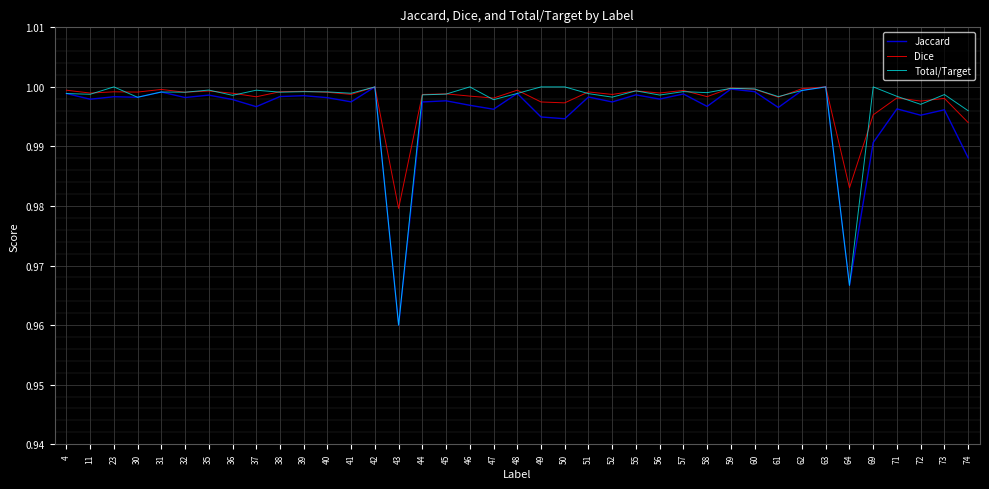

At which category does the chart reach its minimum across all series?

43